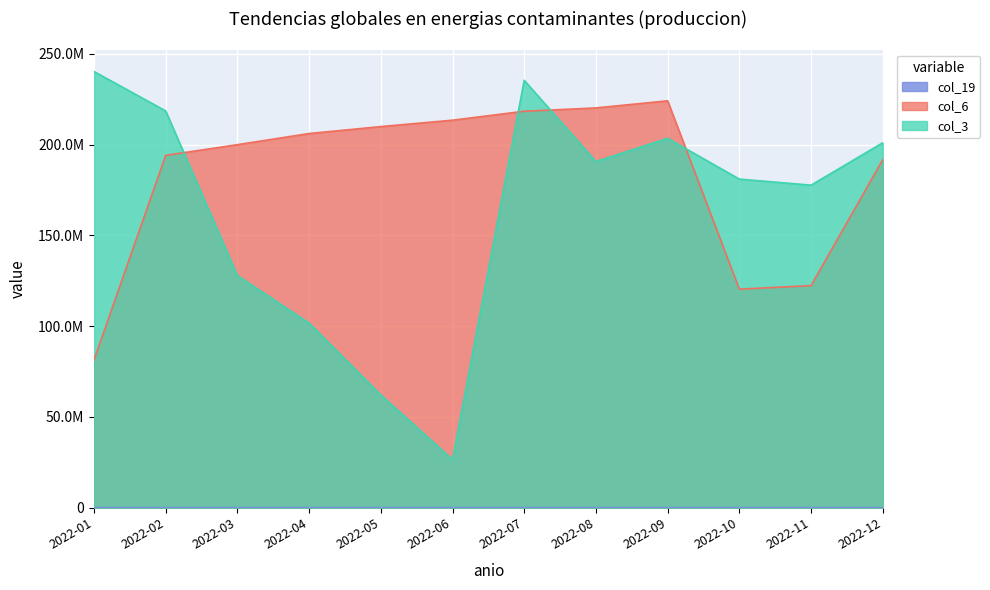

The value of col_6 at 2022-07 is 100495396. True or false?

False